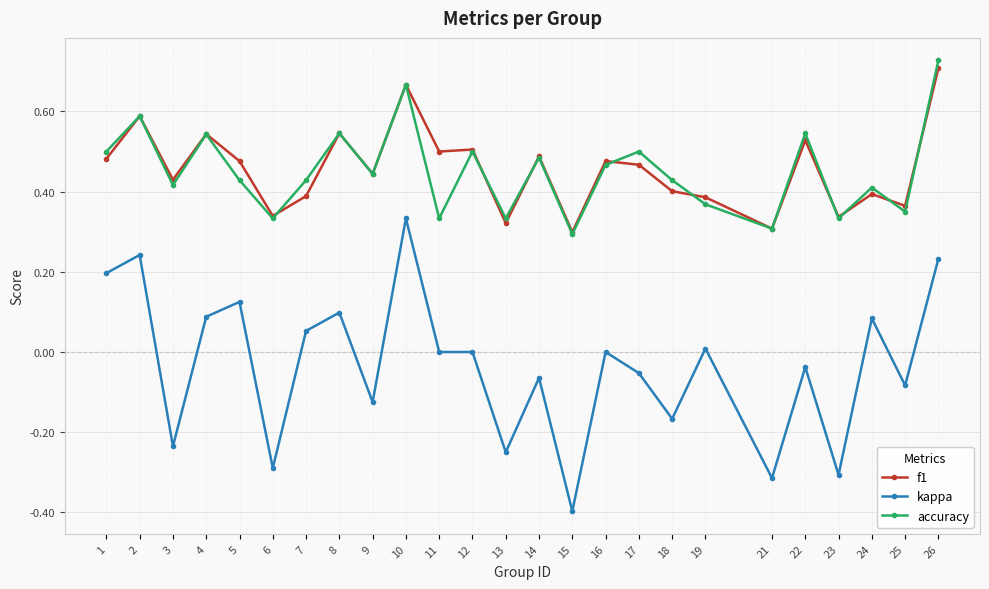

Count the f1 values in the range 0 to 1.

25